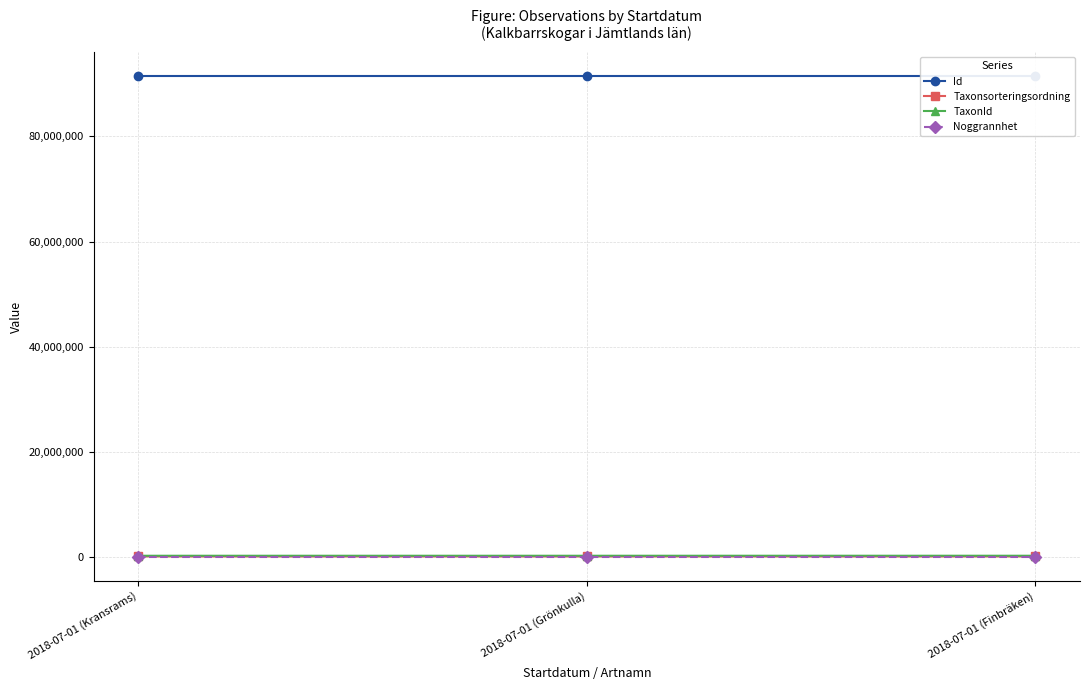

Reading right to left, what are all the values shown in this chart?

Id: 91489085	91489084	91489083
Taxonsorteringsordning: 95661	96232	96660
TaxonId: 222741	219795	219880
Noggrannhet: 25	25	25